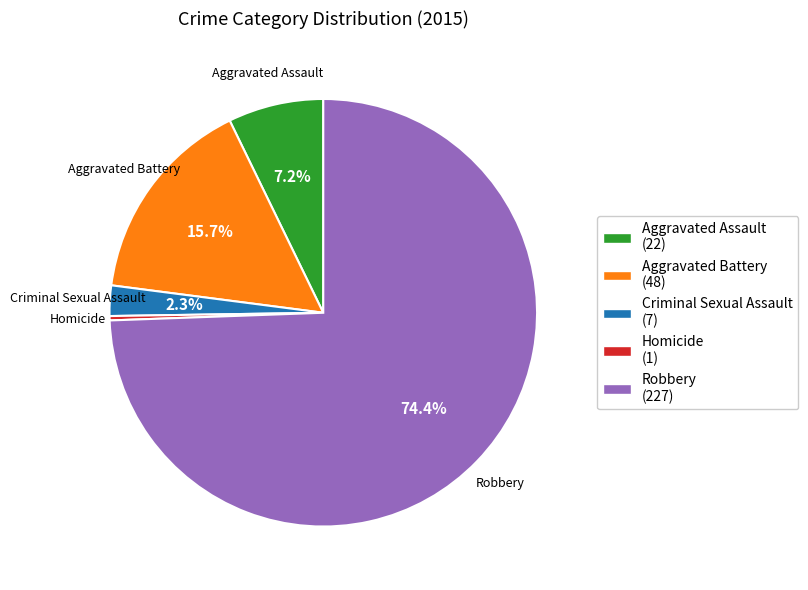

Which slice is the largest?

Robbery